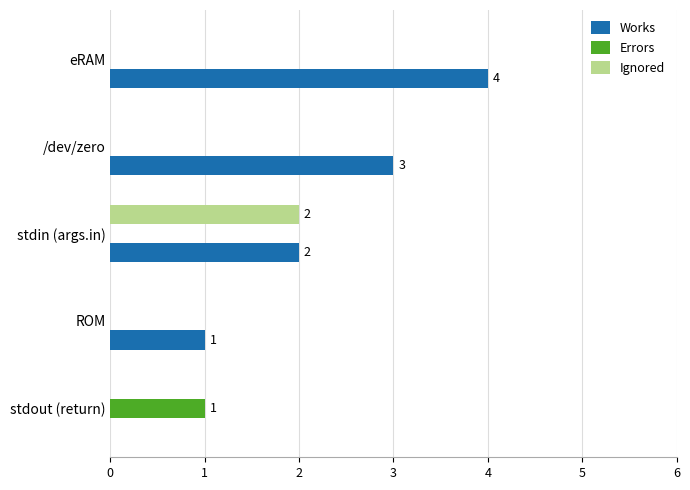

What is the sum of all Errors values?

1